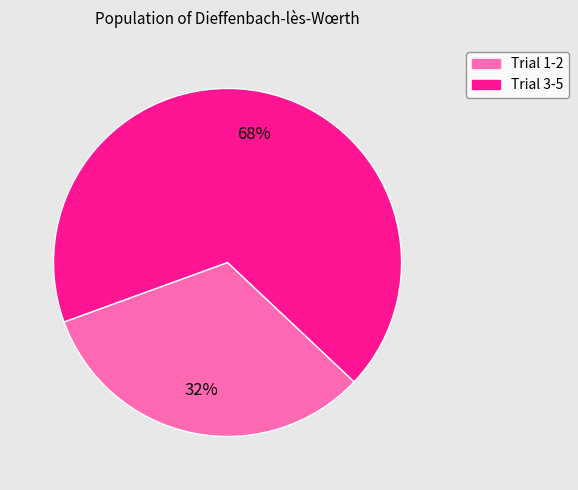

How many segments does this pie chart have?

2